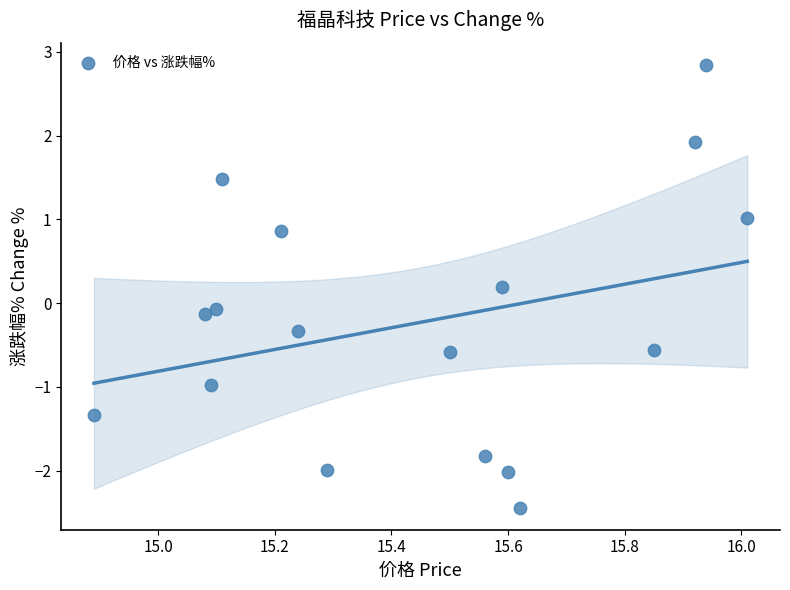

What is the range of Y values (max minus min)?

5.3